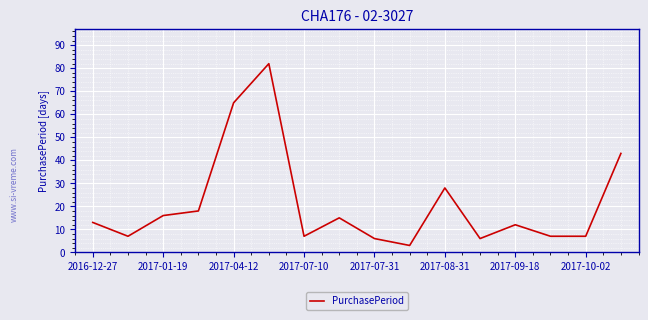

Reading right to left, transcribe all the data shown in this chart.

43	7	7	12	6	28	3	6	15	7	82	65	18	16	7	13